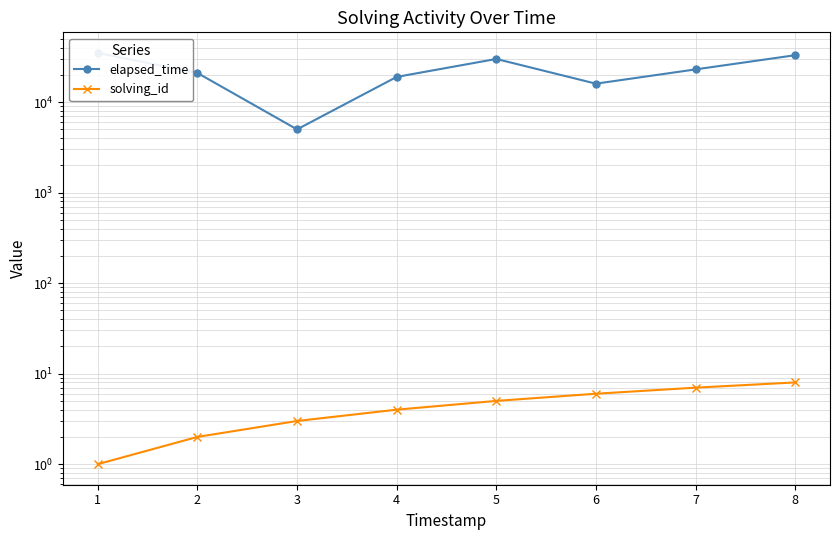

Rank the series by their maximum value, from highest to lowest.

elapsed_time, solving_id